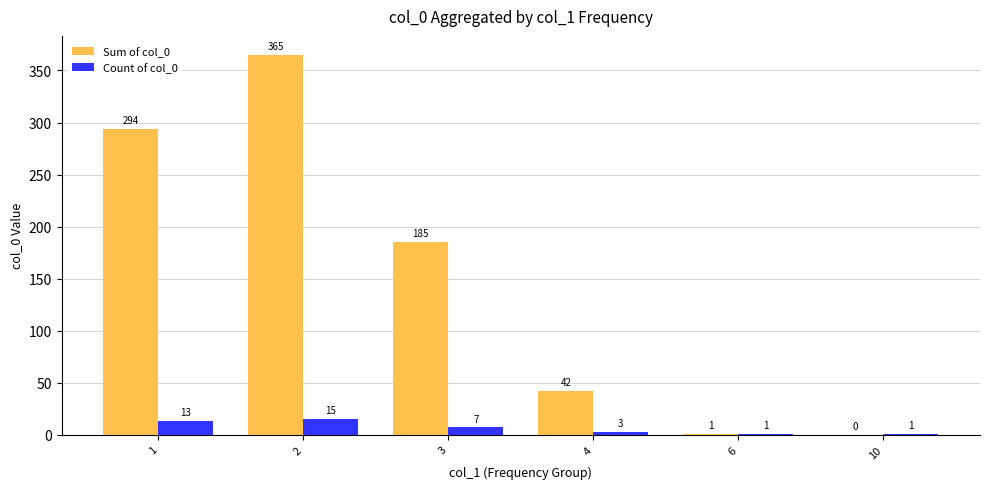

What is the total value across all series at 1?

307